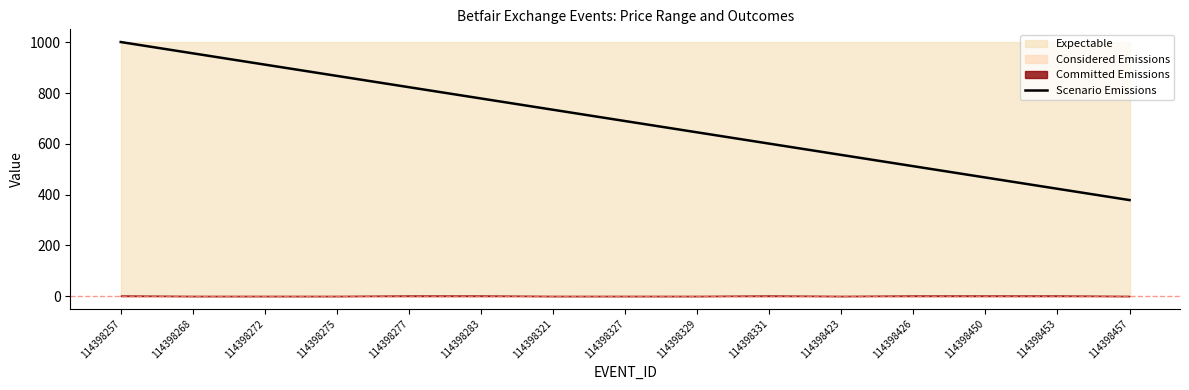

At which category does the chart reach its minimum across all series?

114398457